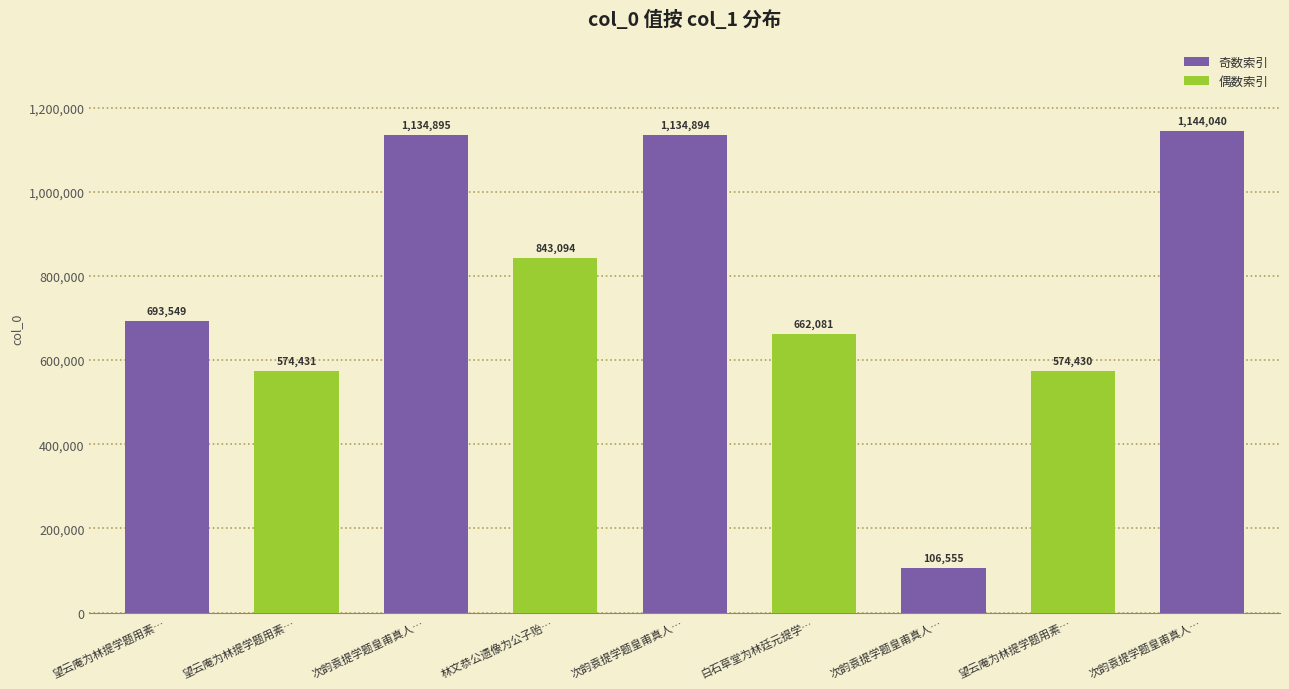

Is it true that the value at 林文恭公遗像为公子贻… is 1416207?

False